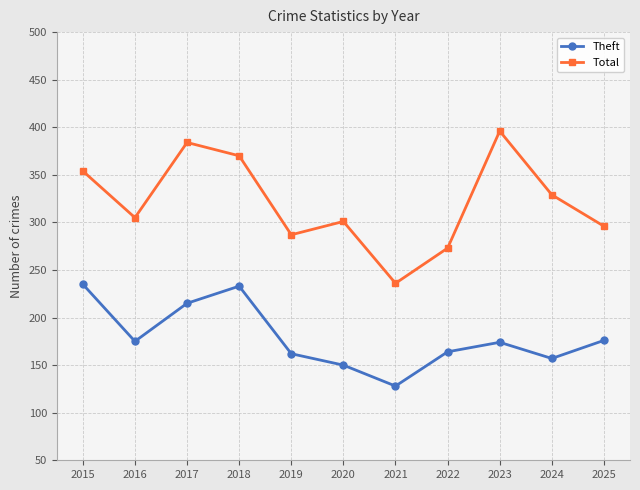

What is the difference between the Total values at 2018 and 2019?

83